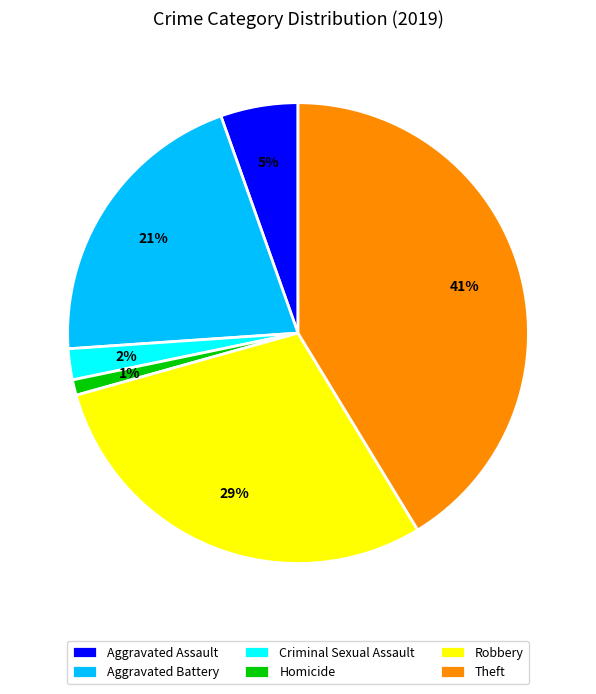

To the nearest percent, what is the combined percentage of Homicide and Aggravated Battery?

22%